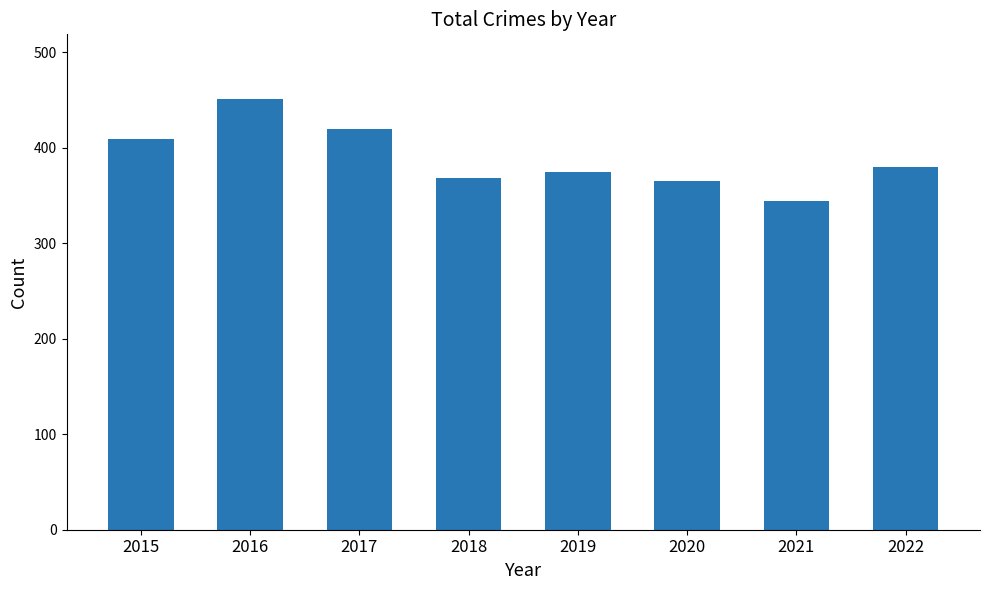

What is the approximate value at 2020?

365